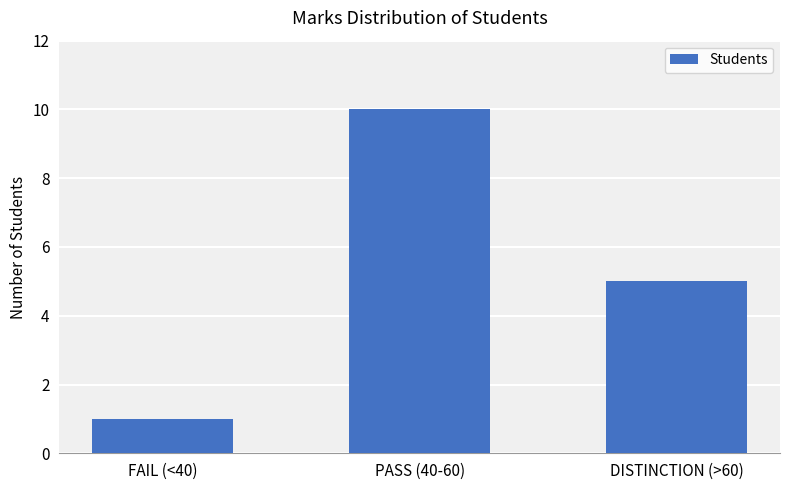

What is the value of the 3rd bar from the left?

5